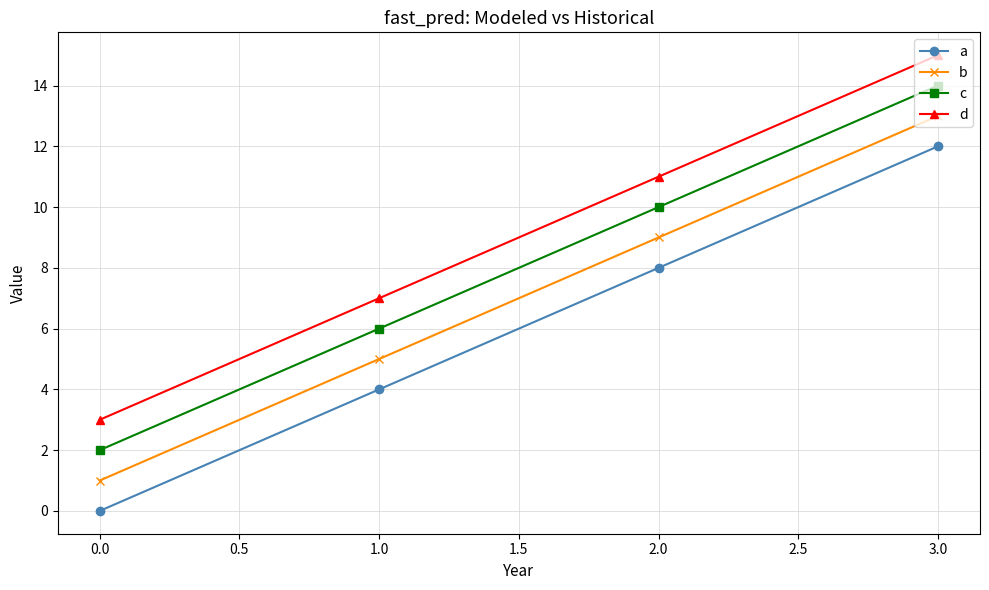

How many values in the d series are below 11?

2